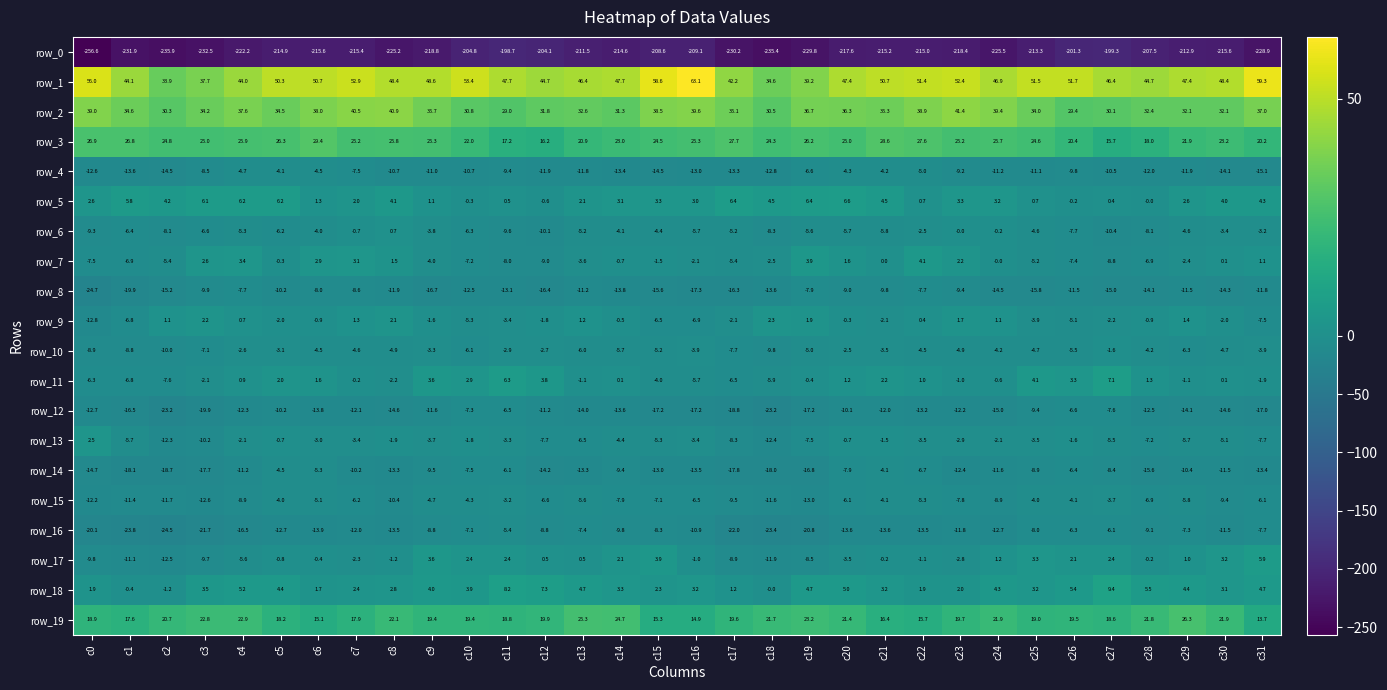

What is the difference between the second highest and minimum values in the row_12 series?

16.6